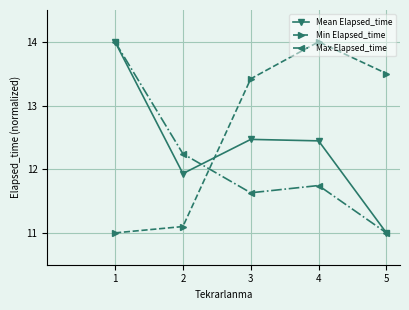

Count the number of data series in this chart.

3